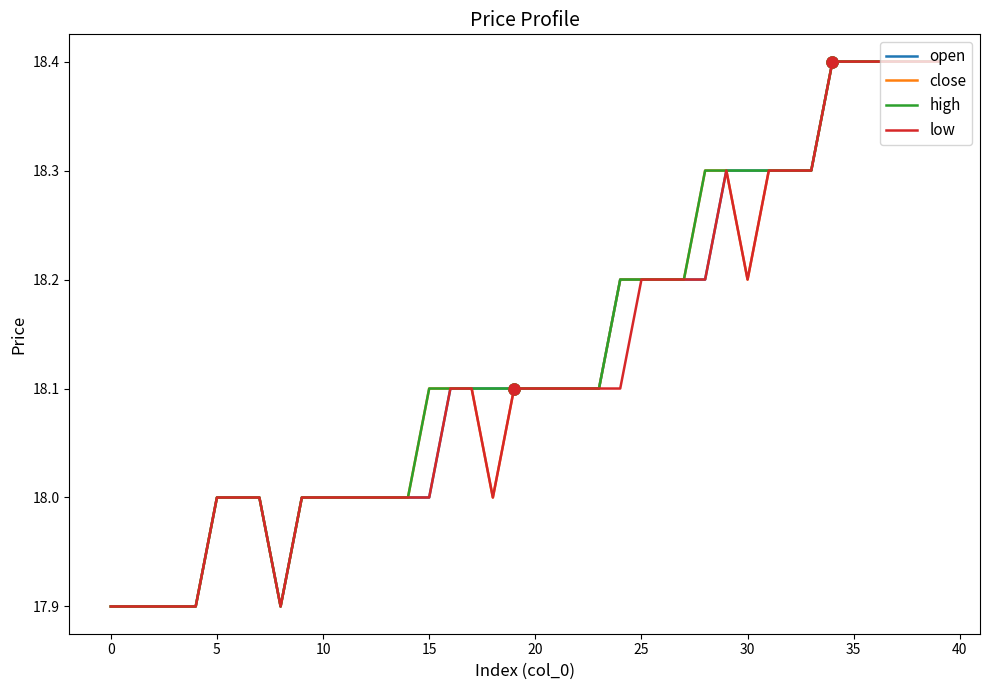

What is the minimum value shown in the chart?

17.9